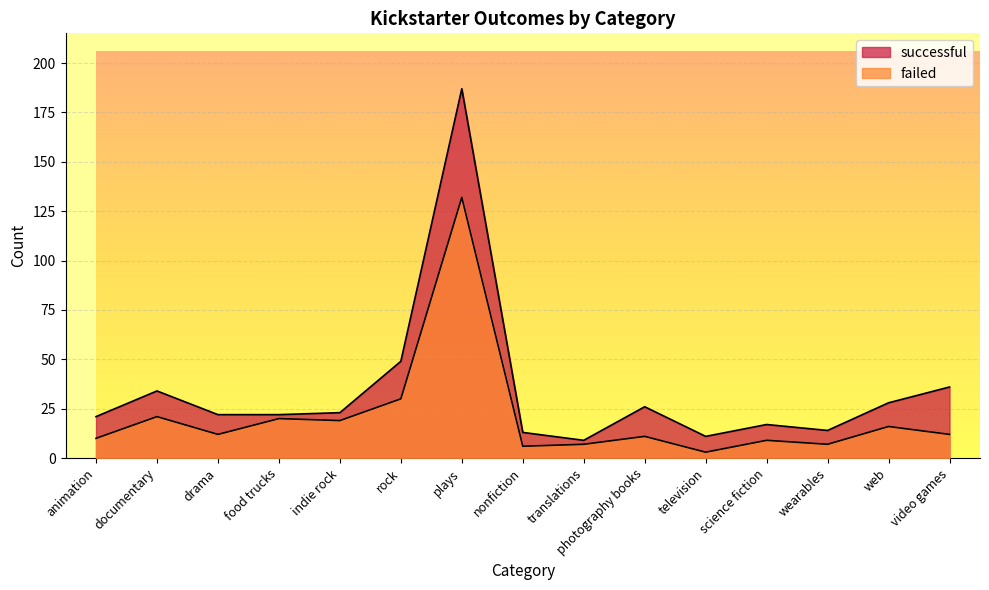

Is the value of failed at wearables greater than the value of successful at drama?

No